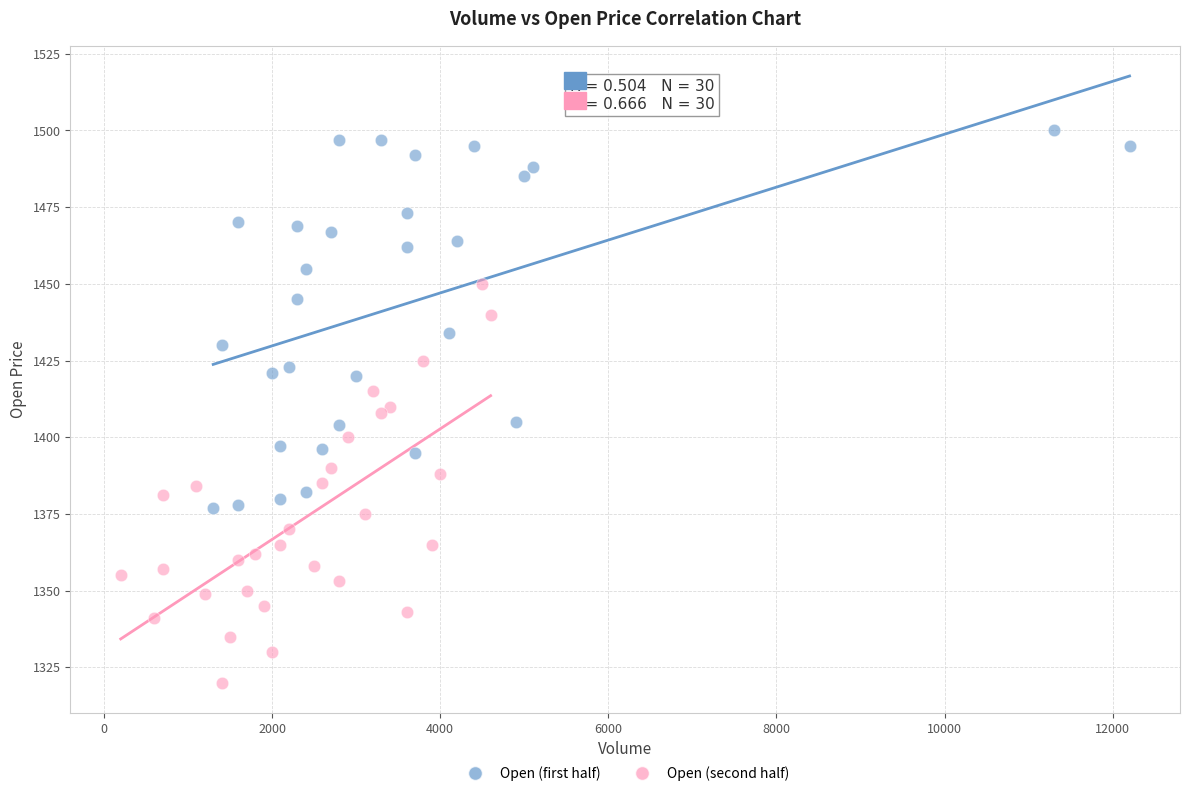

What are all the series names shown in the legend?

Open (first half), Open (second half)